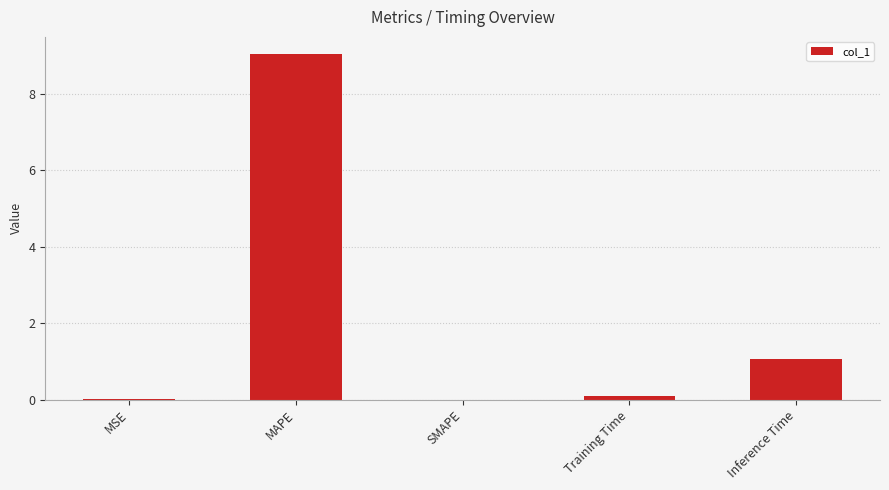

True or false: the data shows 9.0 at MAPE.

True